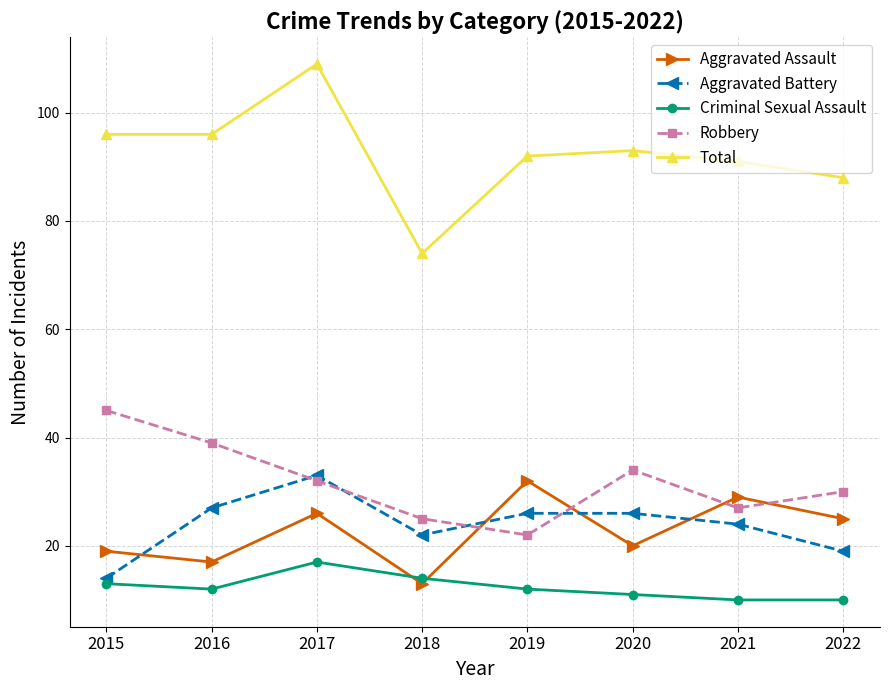

How many lines are shown in the chart?

5